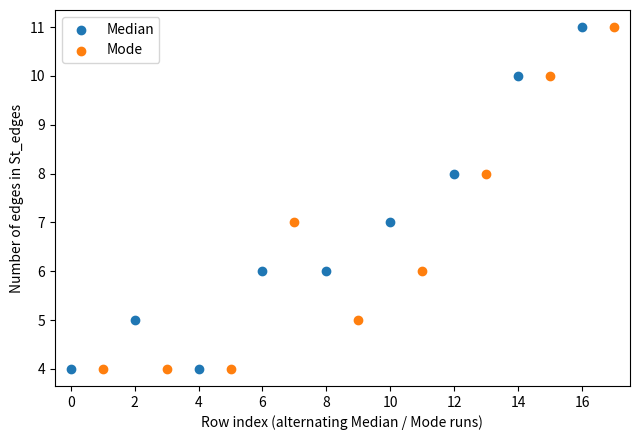

What are all the series names shown in the legend?

Median, Mode